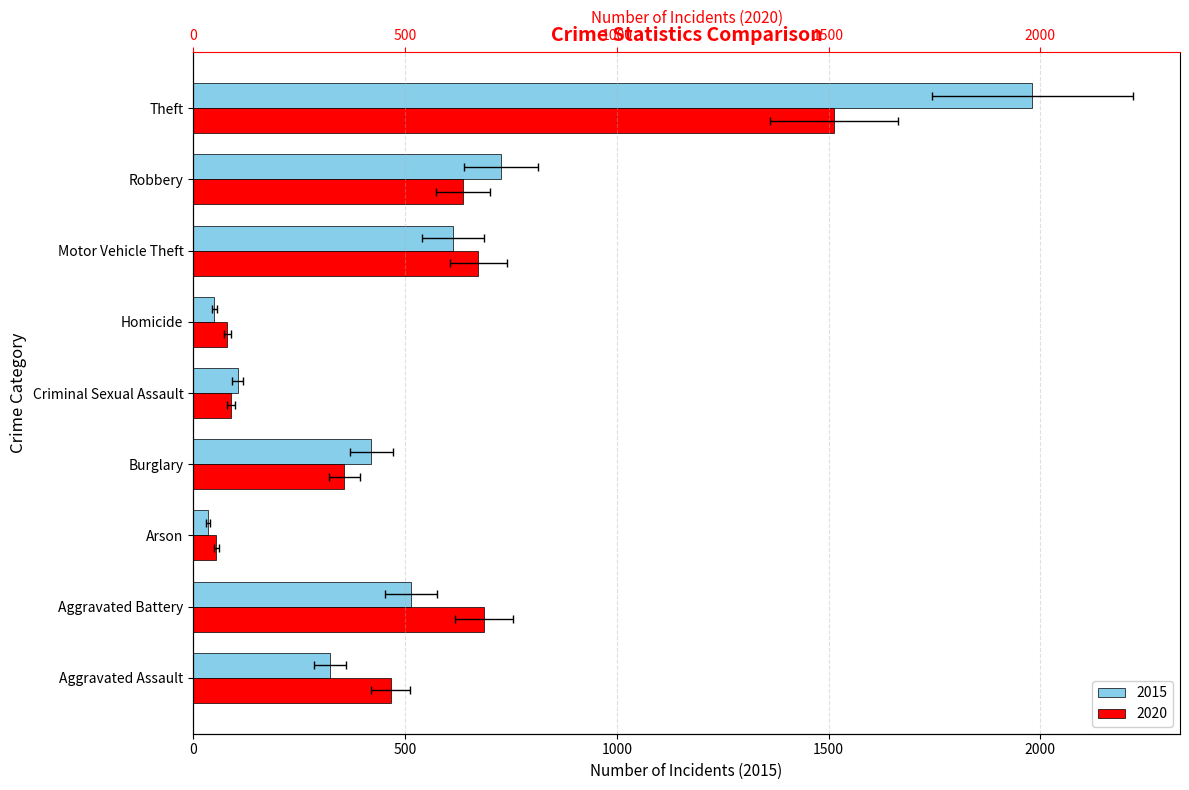

What is the label of the 4th bar from the right?

Homicide